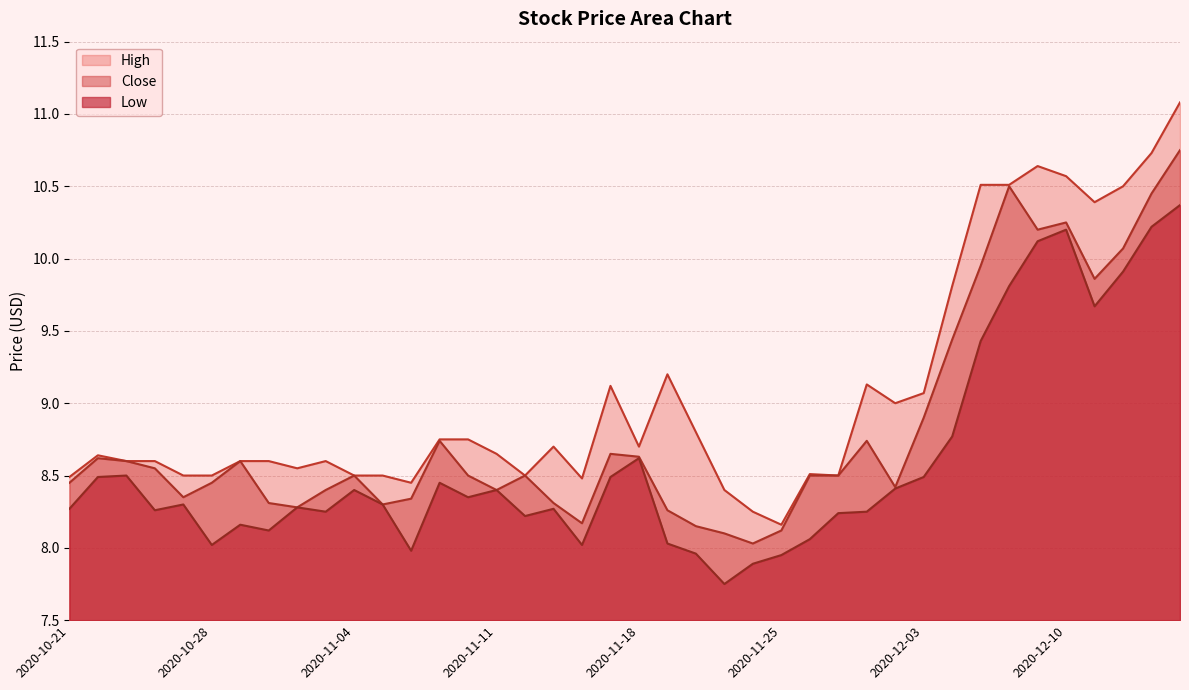

Which series changed the most between 2020-10-26 and 2020-12-04?

High